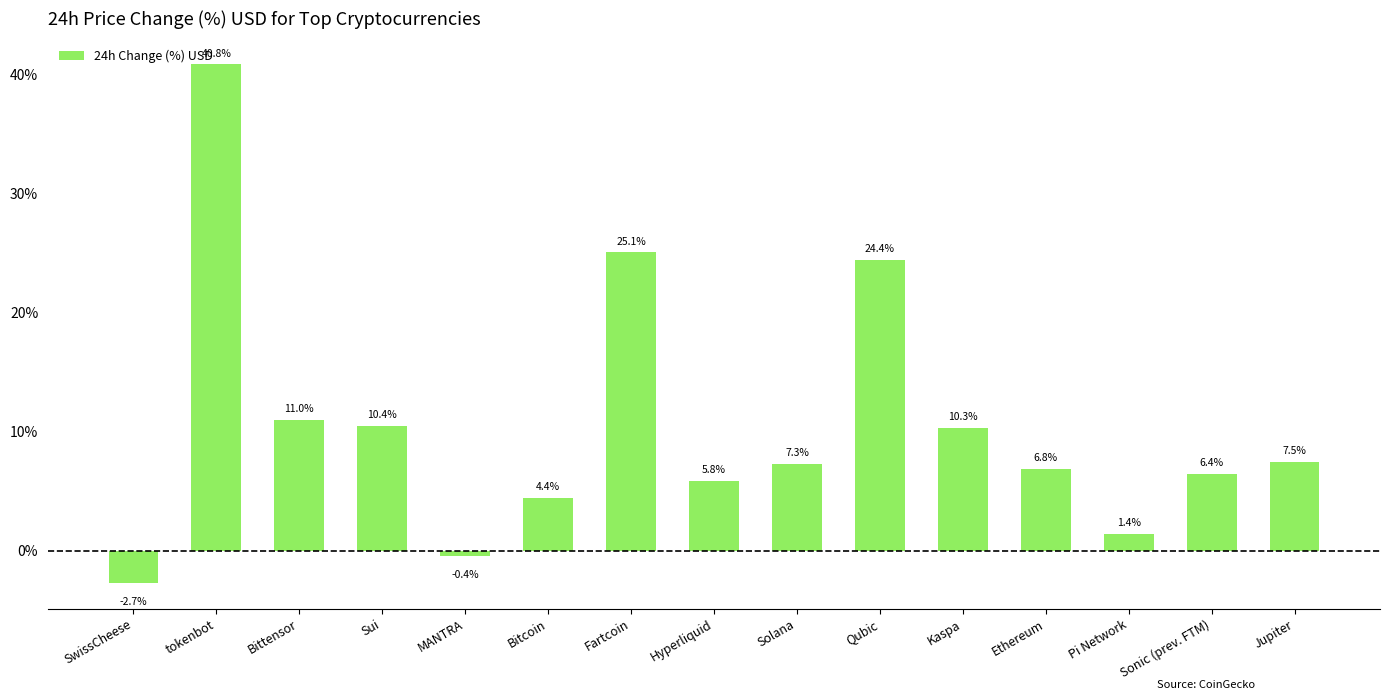

What is the sum of all values?

158.5